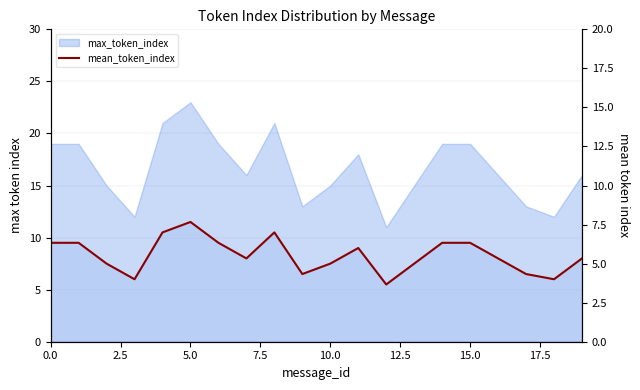

What is the minimum value shown in the chart?

5.5